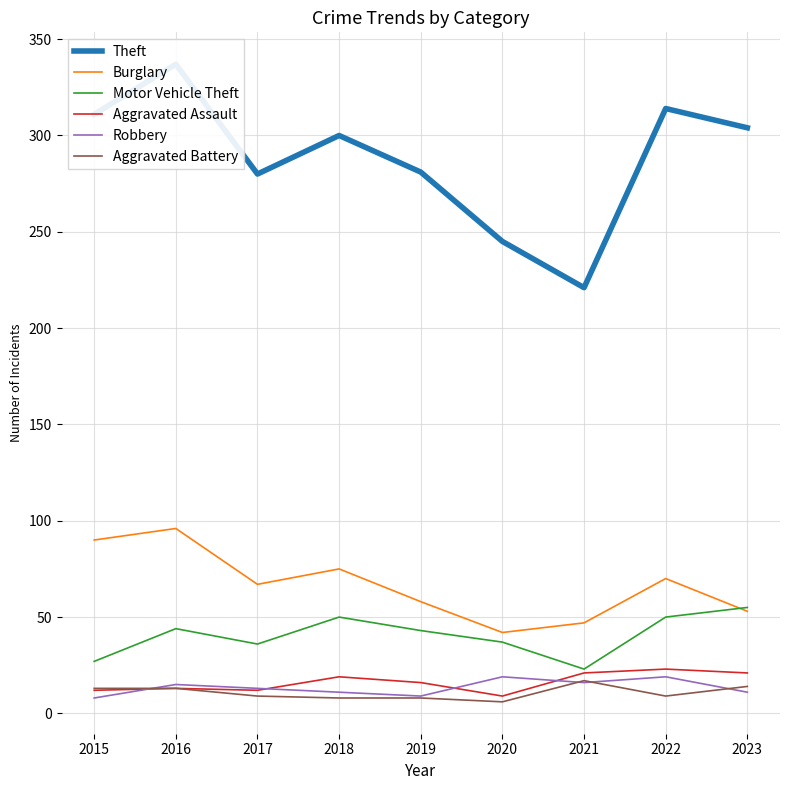

What is the value of the Motor Vehicle Theft point at the 2nd from the left?

44